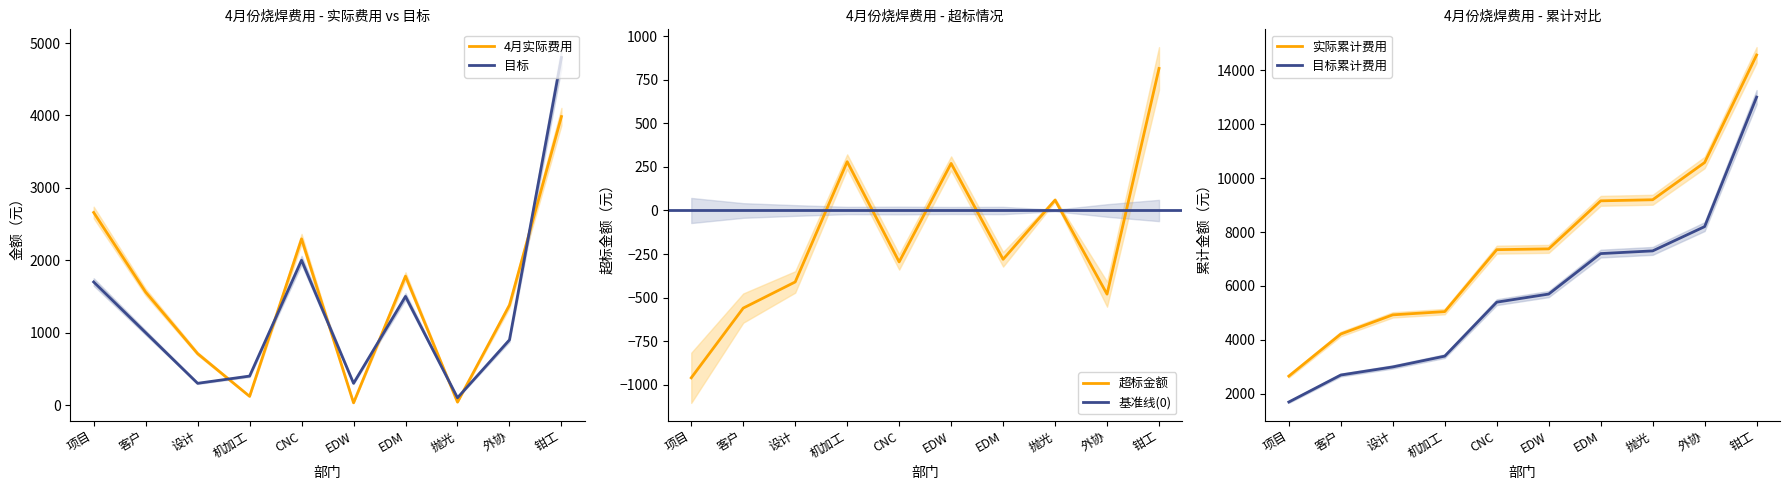

True or false: 目标 has a value of 3294 at CNC.

False